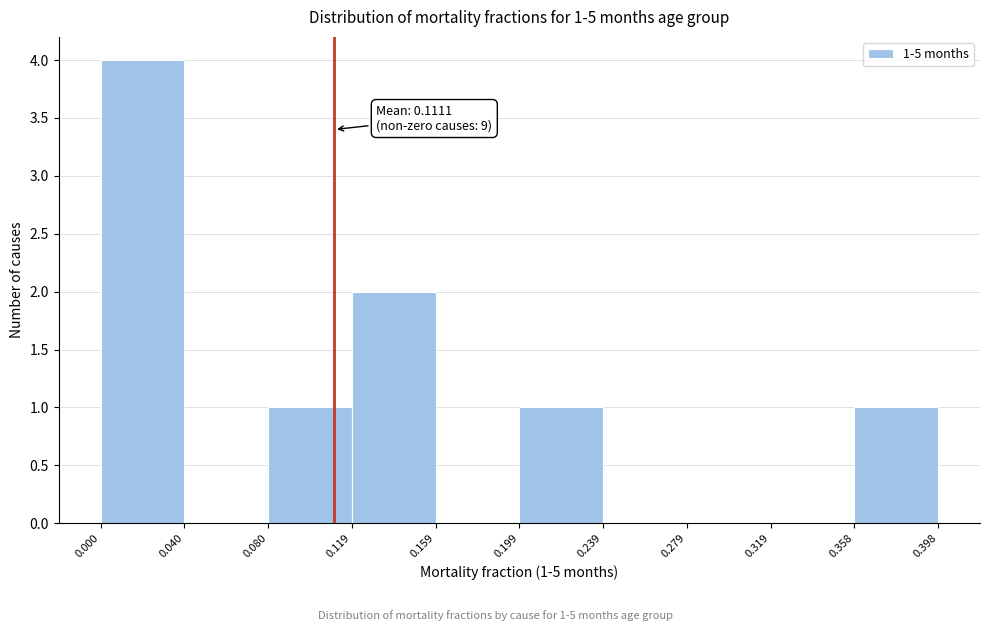

Which range on the x-axis has the tallest bar?

0.000 to 0.040